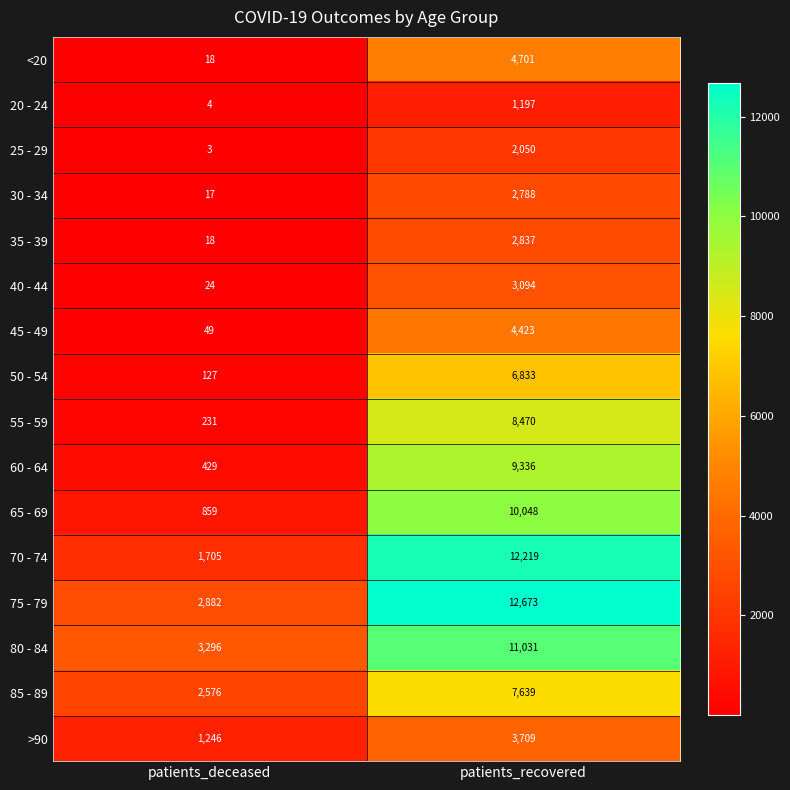

Rank the series at patients_recovered from lowest to highest value.

20 - 24, 25 - 29, 30 - 34, 35 - 39, 40 - 44, >90, 45 - 49, <20, 50 - 54, 85 - 89, 55 - 59, 60 - 64, 65 - 69, 80 - 84, 70 - 74, 75 - 79